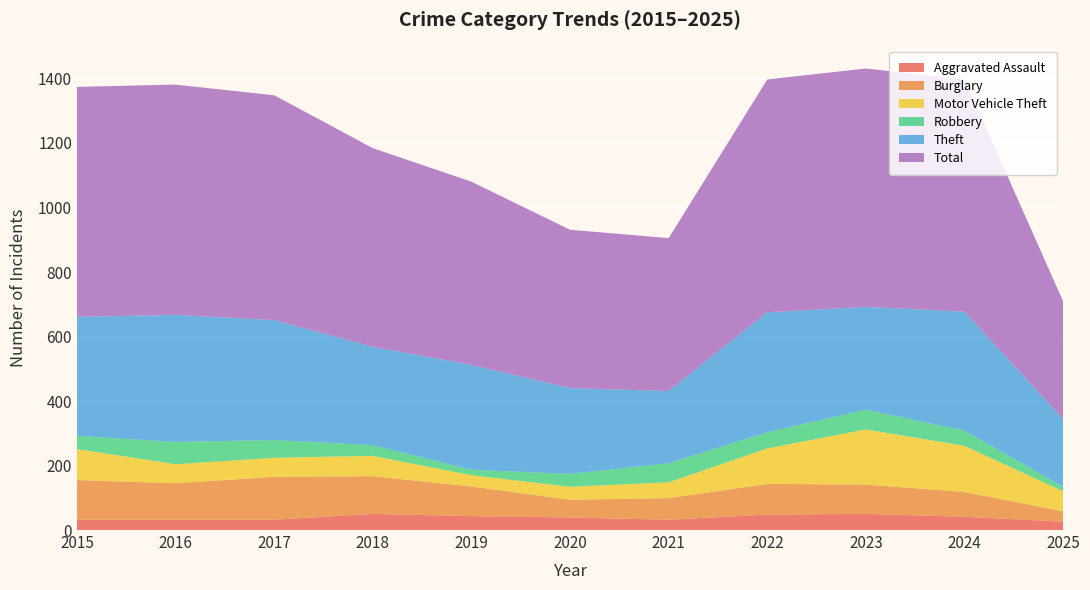

Reading left to right, list all the values displayed in this chart.

Aggravated Assault: 32	32	32	50	43	39	32	48	50	41	26
Burglary: 123	113	133	117	92	55	67	95	91	77	32
Motor Vehicle Theft: 96	59	59	63	35	40	49	110	171	143	62
Robbery: 41	69	55	33	17	40	59	50	61	47	14
Theft: 369	394	372	305	325	266	224	372	319	369	210
Total: 713	714	697	616	568	491	474	722	739	720	365